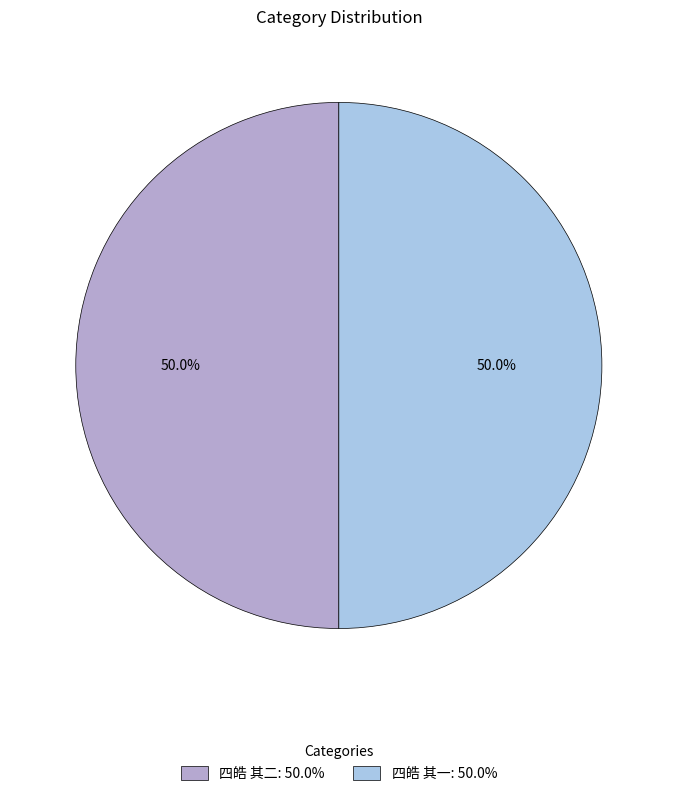

What percentage is the 四皓 其一 slice, to the nearest percent?

50%